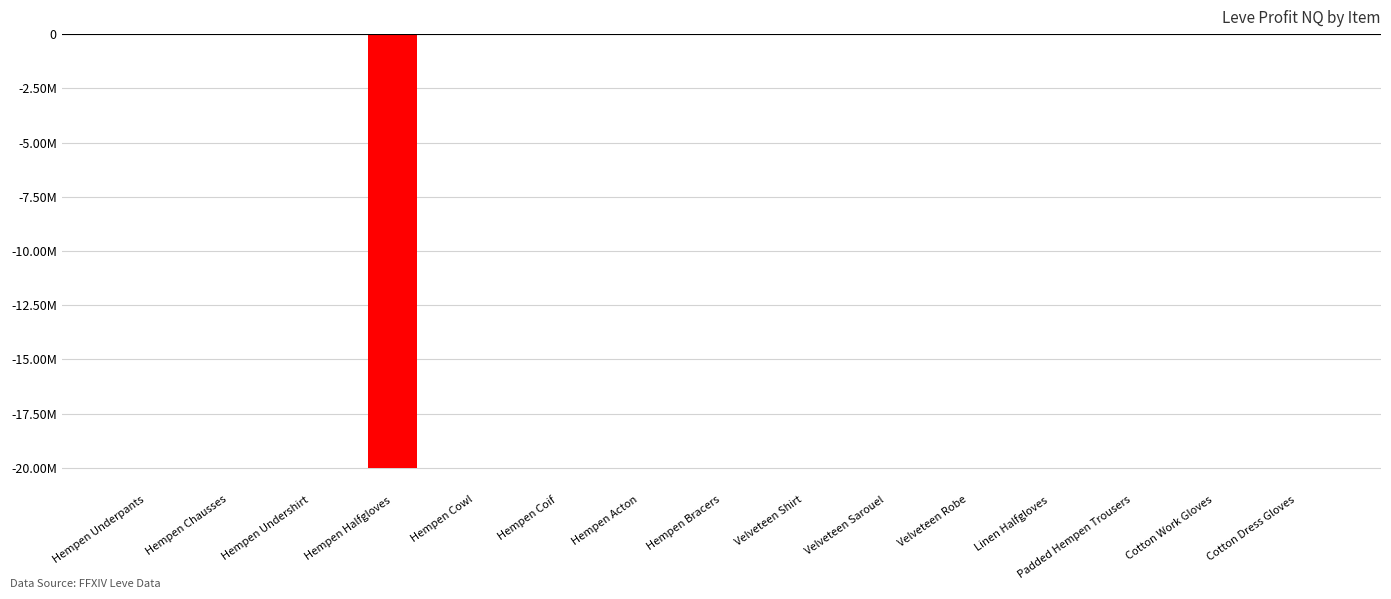

What is the label of the 12th bar from the left?

Linen Halfgloves